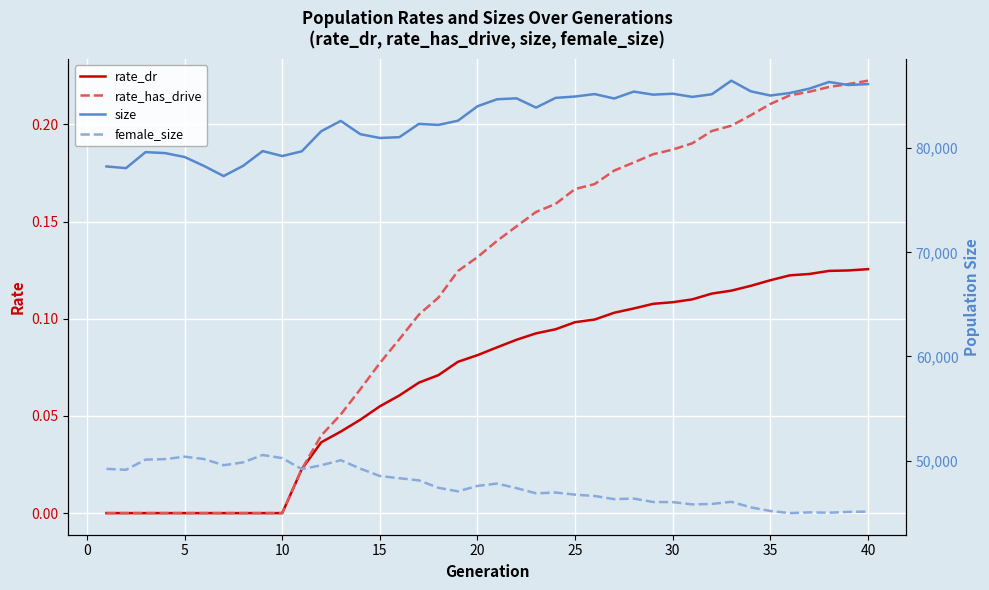

The value of rate_dr at 40 is 0.2. True or false?

False